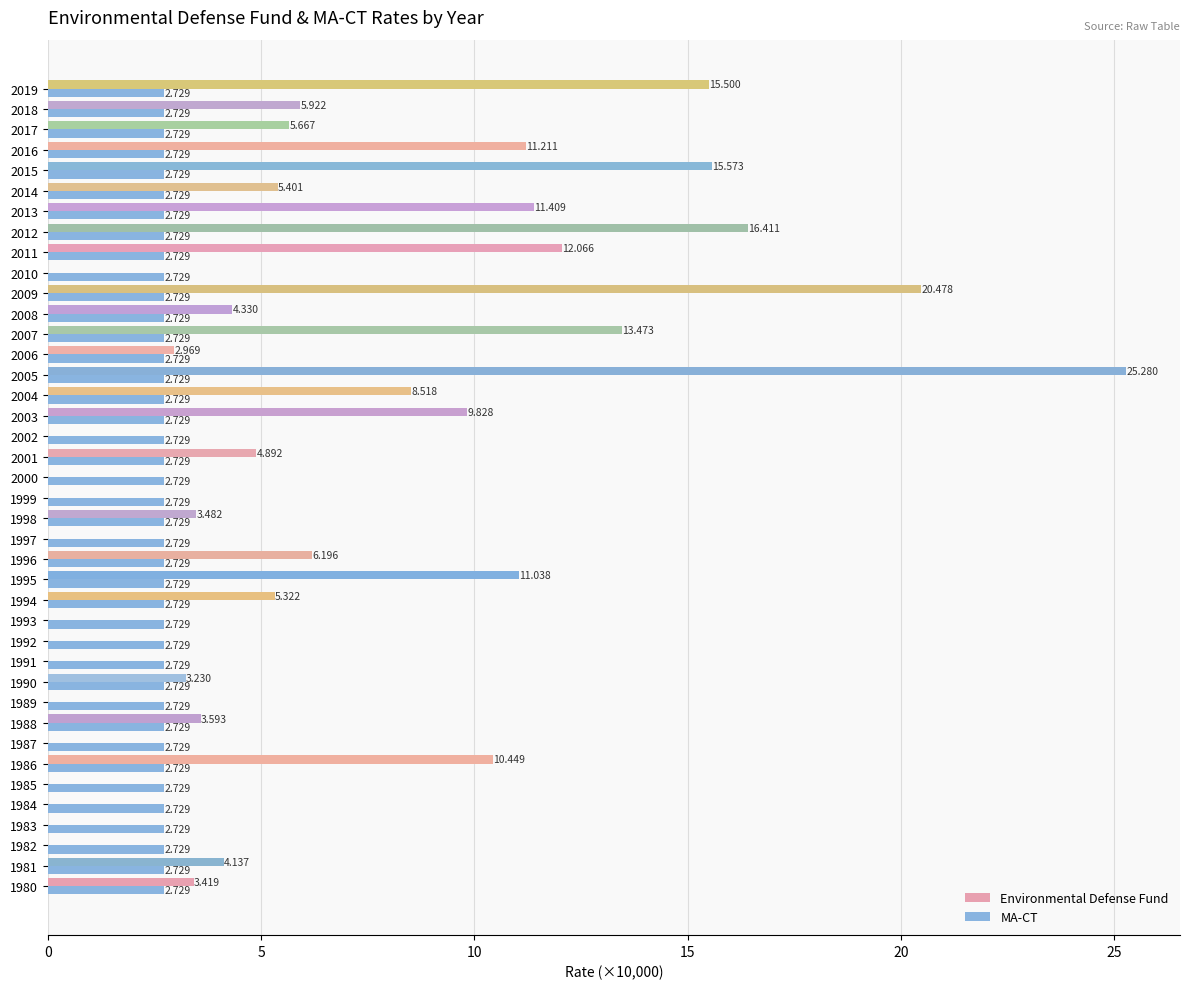

Rank the series by their average value, from lowest to highest.

MA-CT, Environmental Defense Fund